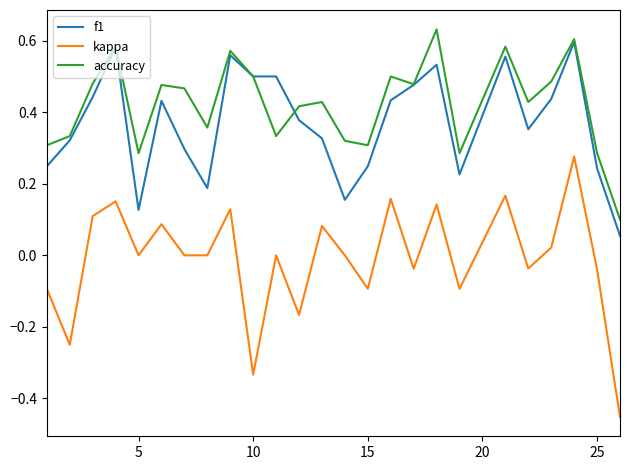

List the series in order of their peak value, highest first.

accuracy, f1, kappa